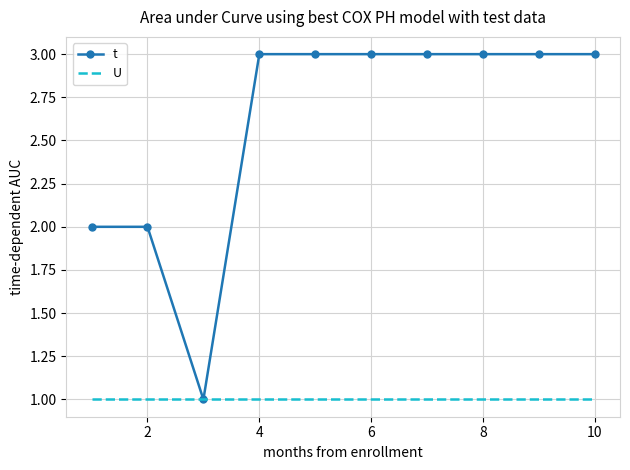

Which series has the largest range (max minus min)?

t